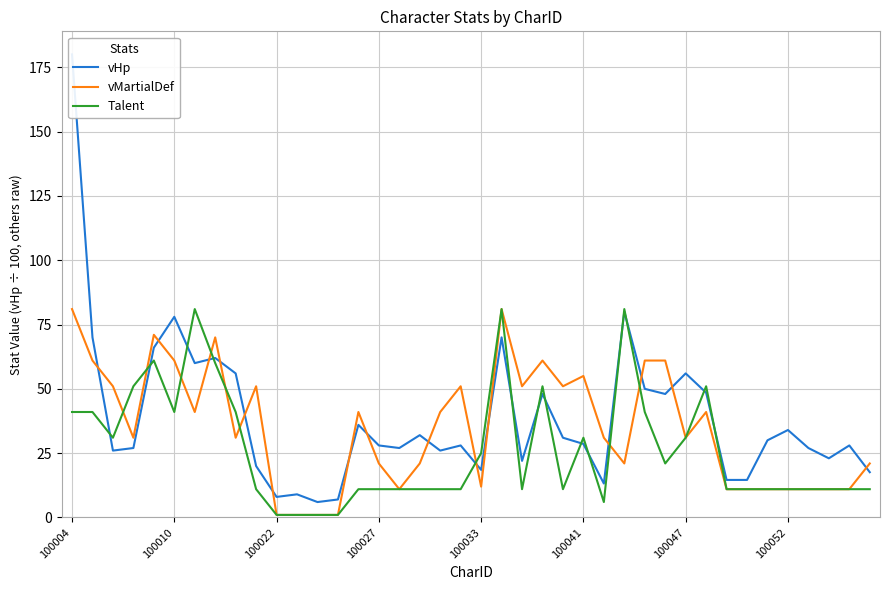

True or false: Talent has a value of 11 at 100052.

True